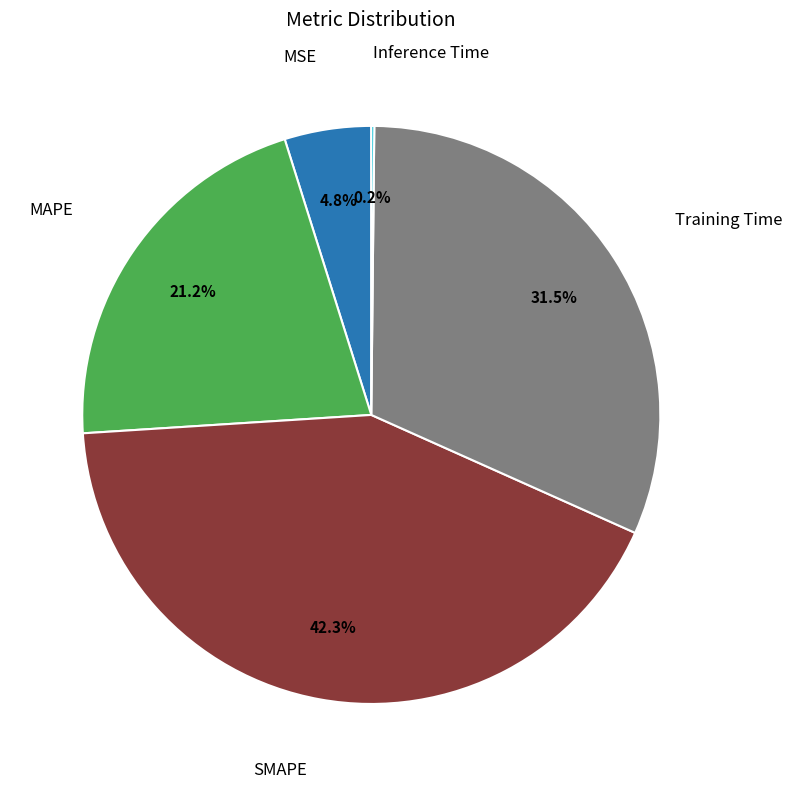

Does any single category account for the majority?

No